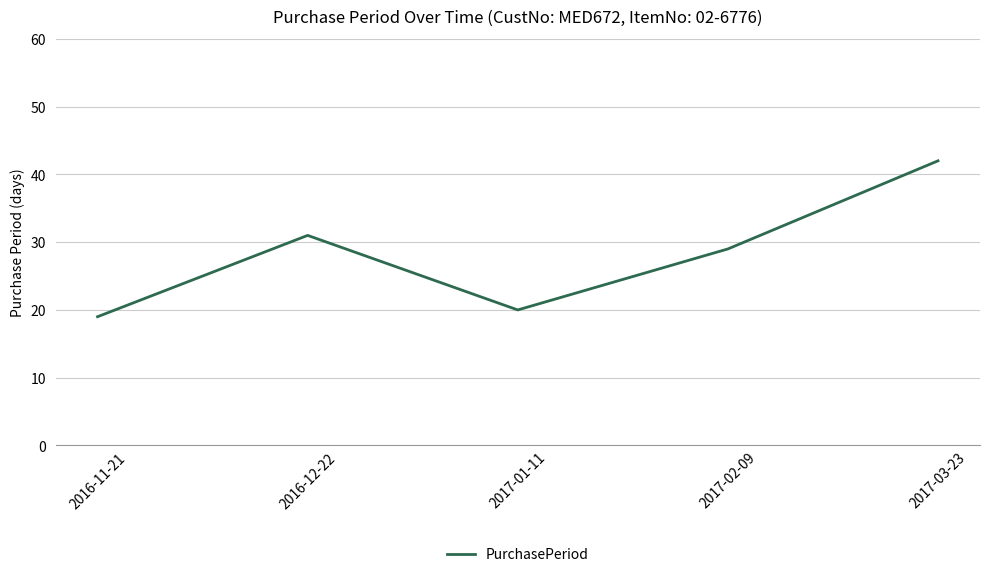

List the labels in order of value, largest first.

2017-03-23, 2016-12-22, 2017-02-09, 2017-01-11, 2016-11-21